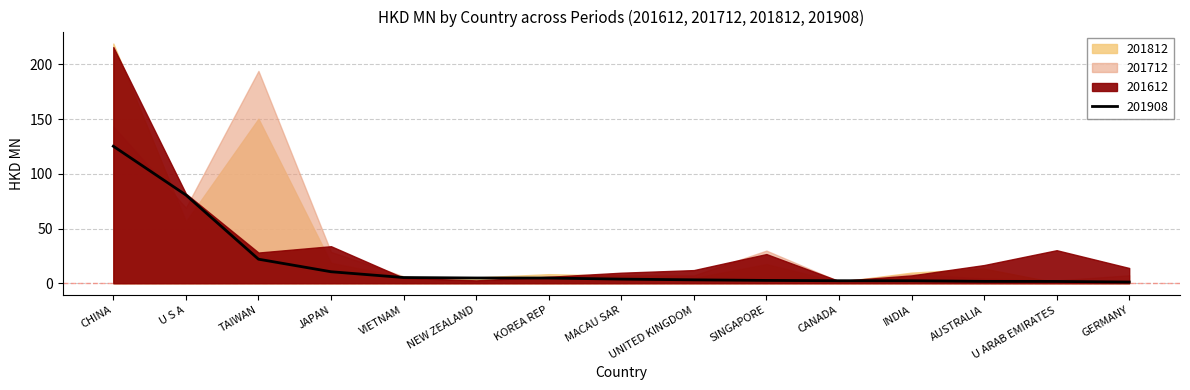

What is the difference between the maximum and minimum values in the 201612 series?

213.7